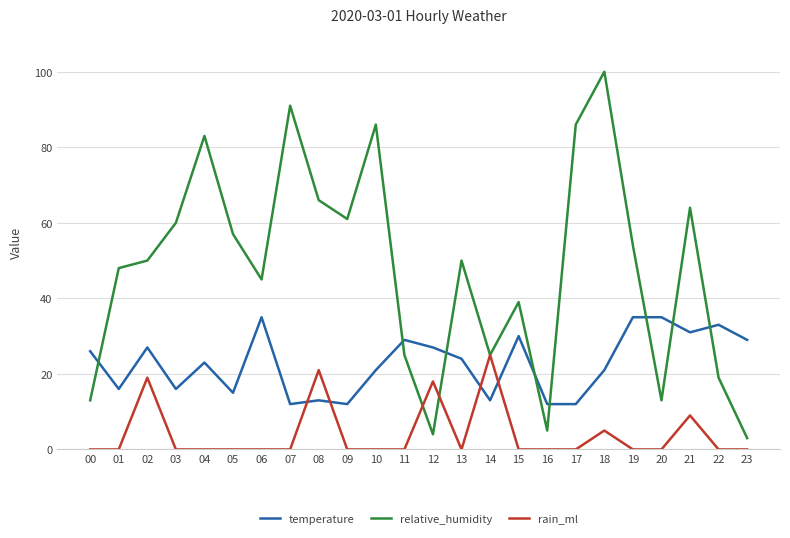

What is the maximum value for rain_ml?

25